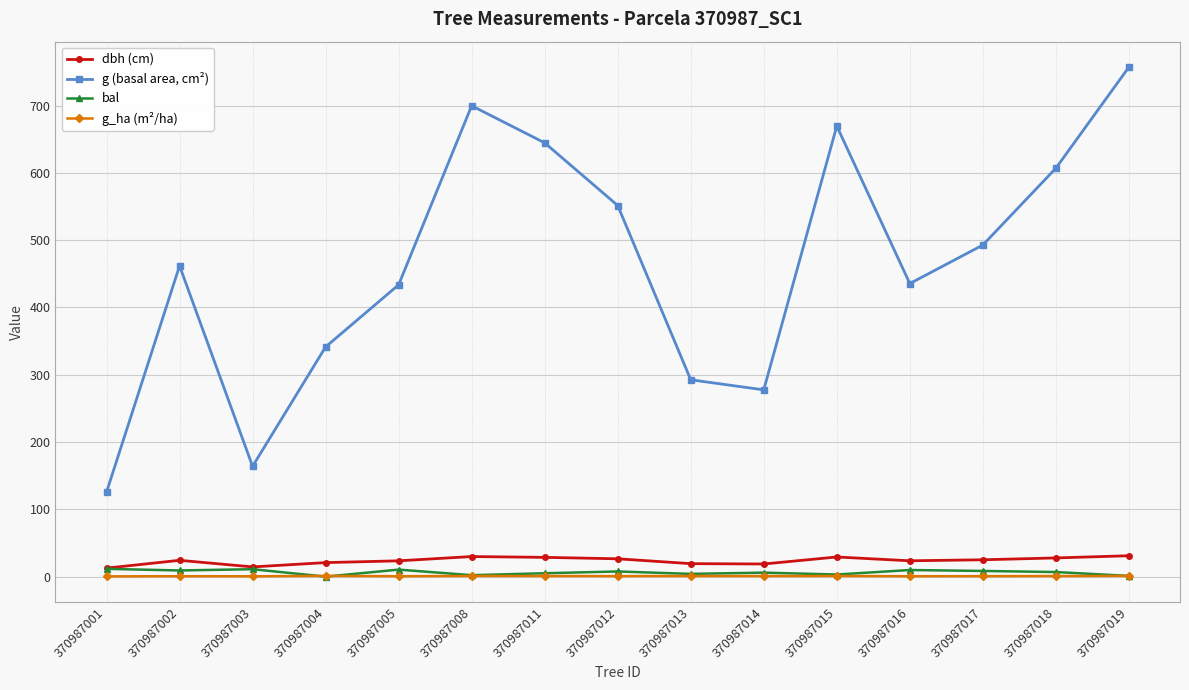

How many interior local valleys does the g (basal area, cm²) series have?

3